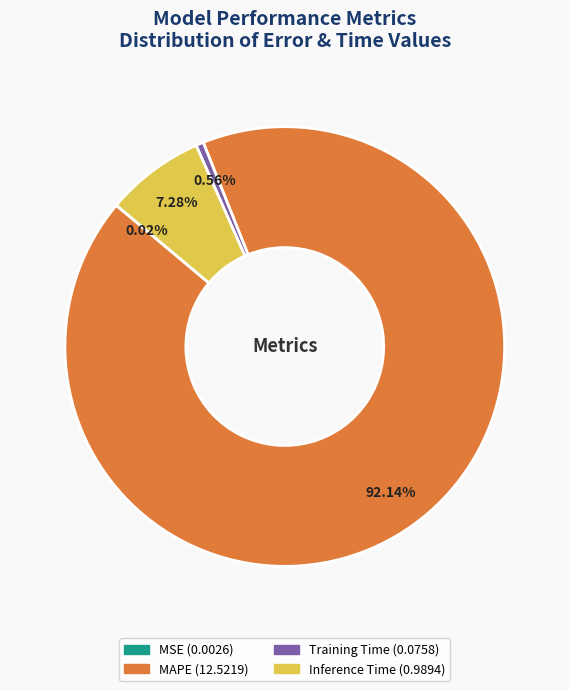

Is there any slice that represents more than half of the pie?

Yes